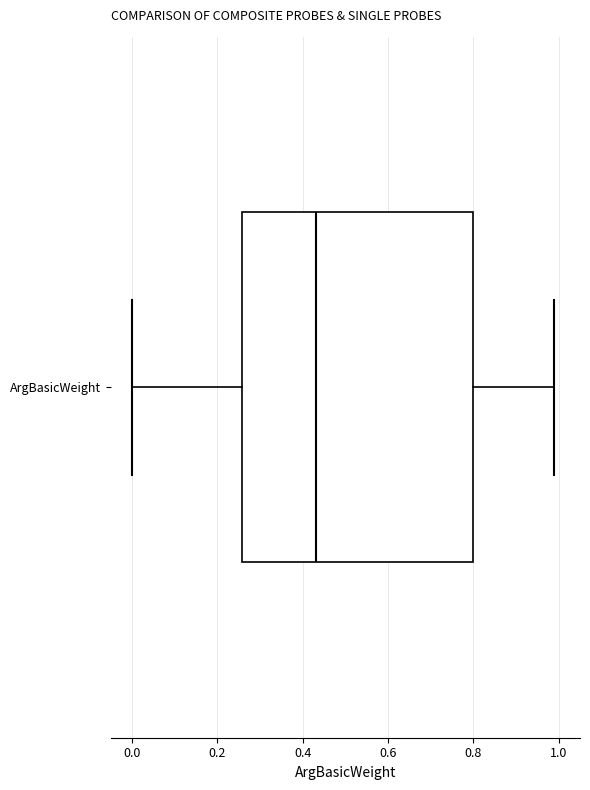

Read this box plot against the x-axis: the position of the median line, the range covered by the box, and the ends of both whiskers. The values are not printed on the chart, so give them approximately, as read against the axis.

median 0.44, box 0.26 to 0.80, whiskers 0.00 to 1.00